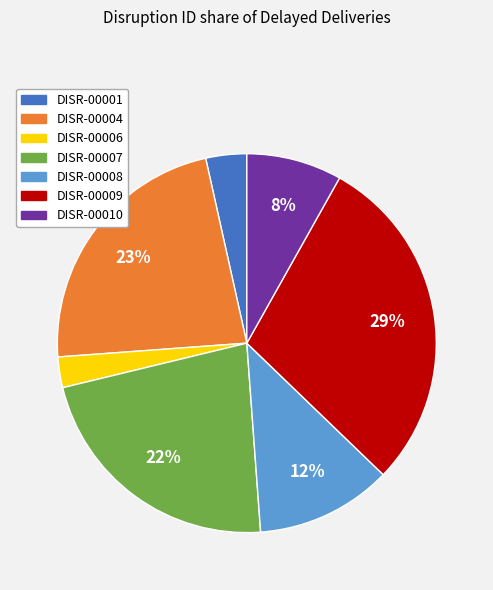

Is there a majority slice in this chart?

No